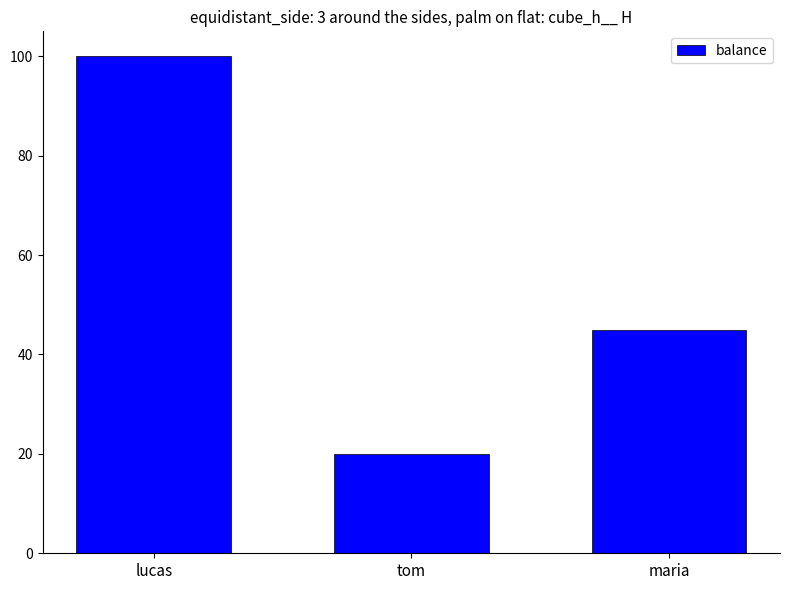

What is the greatest value displayed?

100